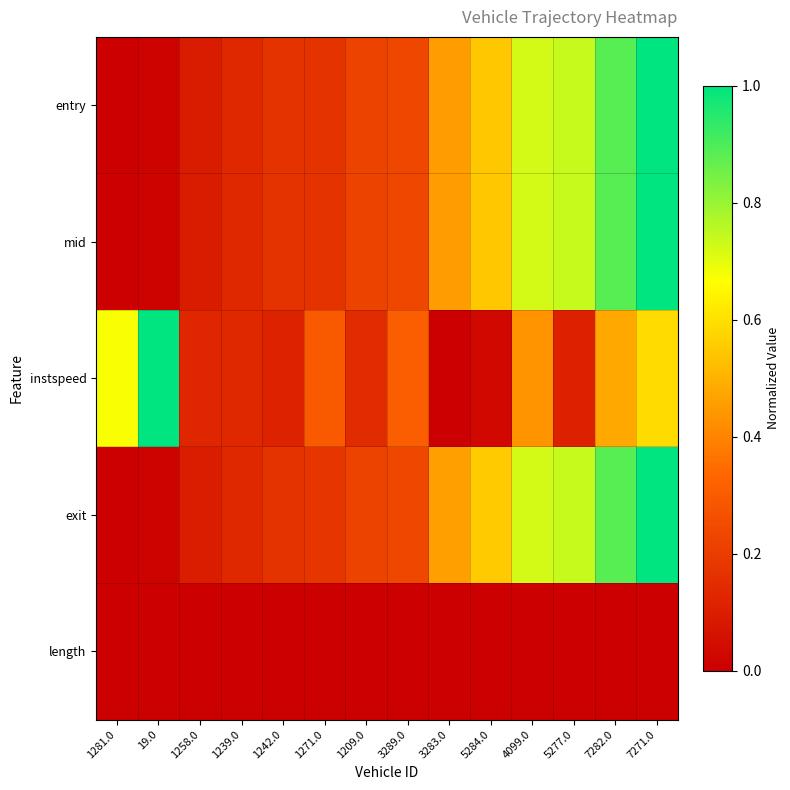

Reading right to left, extract all data points from this chart.

entry: 7271.0=1.0	7282.0=0.9	5277.0=0.7	4099.0=0.7	5284.0=0.5	3283.0=0.5	3289.0=0.2	1209.0=0.2	1271.0=0.2	1242.0=0.2	1239.0=0.1	1258.0=0.1	19.0=0.0	1281.0=0.0
mid: 7271.0=1.0	7282.0=0.9	5277.0=0.7	4099.0=0.7	5284.0=0.5	3283.0=0.5	3289.0=0.2	1209.0=0.2	1271.0=0.2	1242.0=0.2	1239.0=0.1	1258.0=0.1	19.0=0.0	1281.0=0.0
instspeed: 7271.0=0.6	7282.0=0.5	5277.0=0.1	4099.0=0.4	5284.0=0.0	3283.0=0.0	3289.0=0.3	1209.0=0.1	1271.0=0.3	1242.0=0.1	1239.0=0.1	1258.0=0.1	19.0=1.0	1281.0=0.7
exit: 7271.0=1.0	7282.0=0.9	5277.0=0.7	4099.0=0.7	5284.0=0.6	3283.0=0.5	3289.0=0.2	1209.0=0.2	1271.0=0.2	1242.0=0.2	1239.0=0.1	1258.0=0.1	19.0=0.0	1281.0=0.0
length: 7271.0=0.0	7282.0=0.0	5277.0=0.0	4099.0=0.0	5284.0=0.0	3283.0=0.0	3289.0=0.0	1209.0=0.0	1271.0=0.0	1242.0=0.0	1239.0=0.0	1258.0=0.0	19.0=0.0	1281.0=0.0